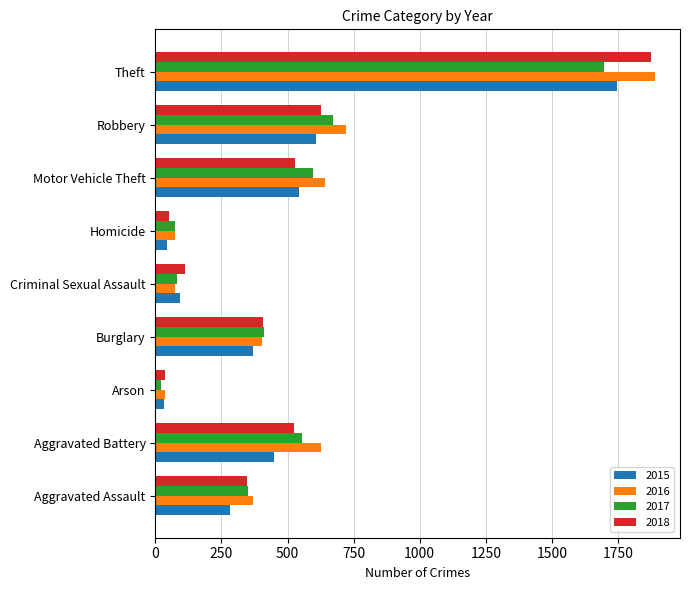

Which series changed the most between Burglary and Homicide?

2018